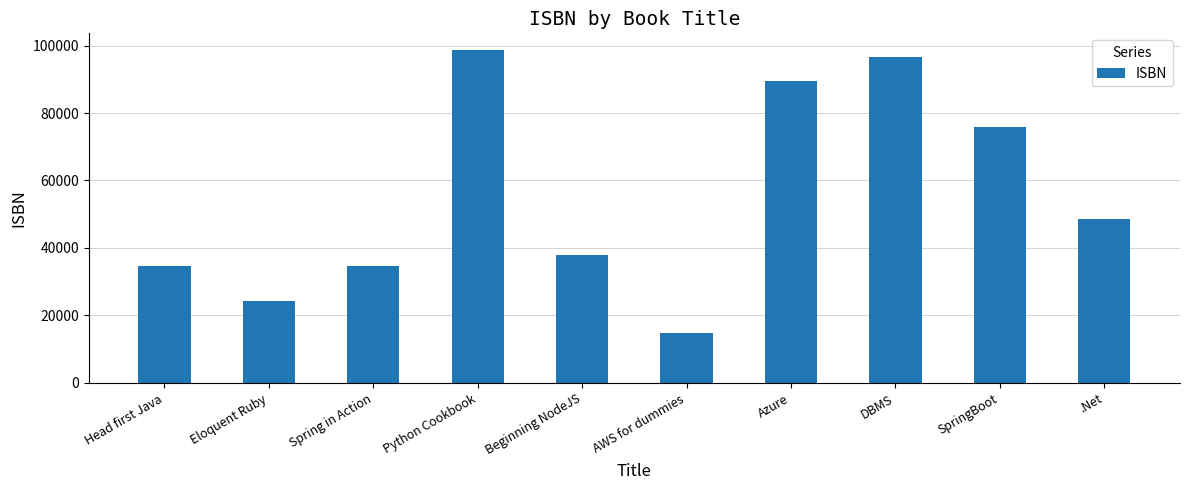

Which category has the lowest value across all series?

AWS for dummies